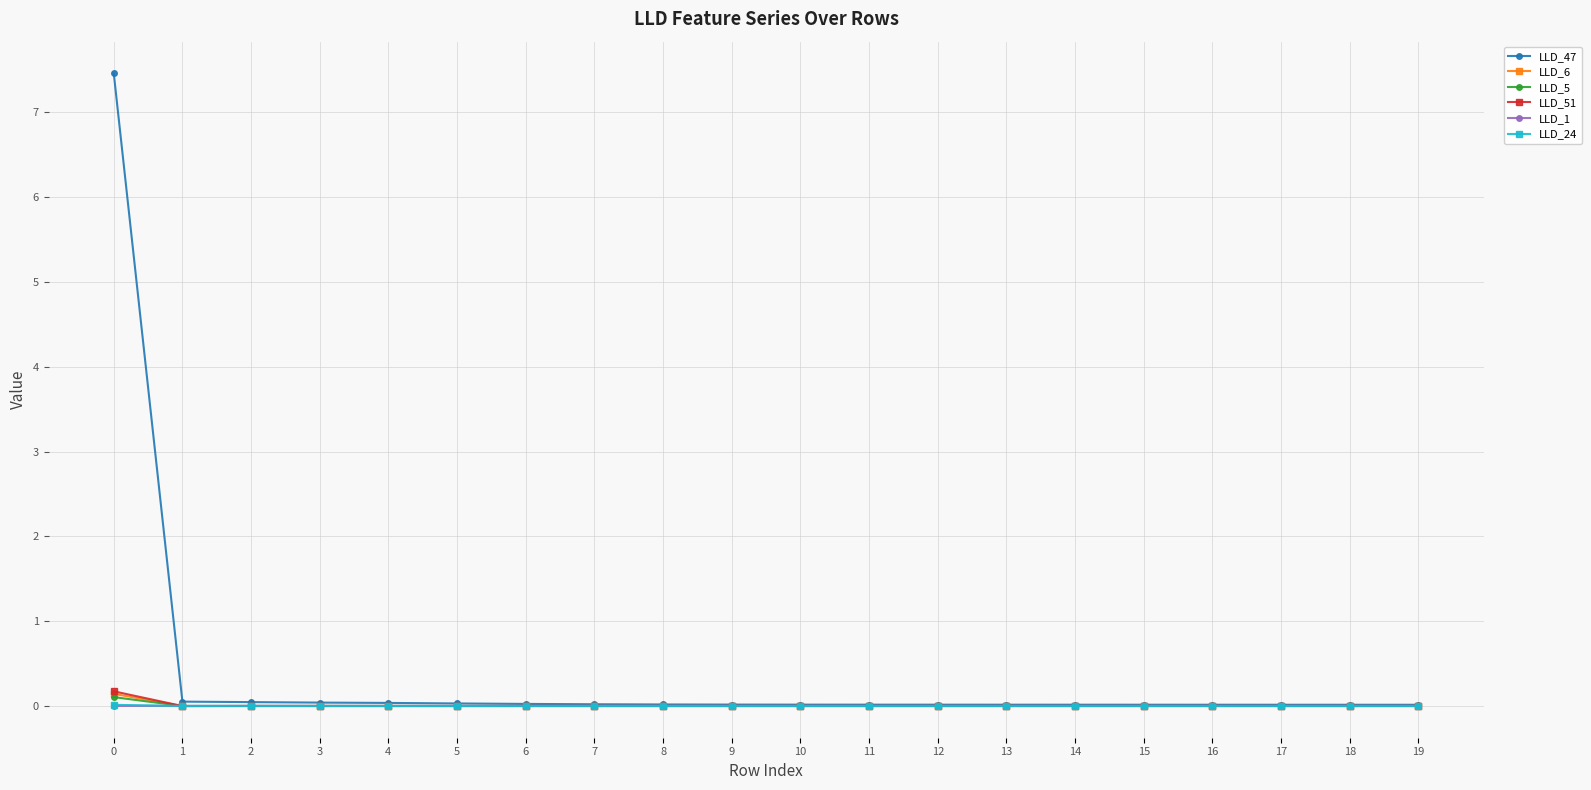

The value of LLD_24 at 13 is -0.0. True or false?

True